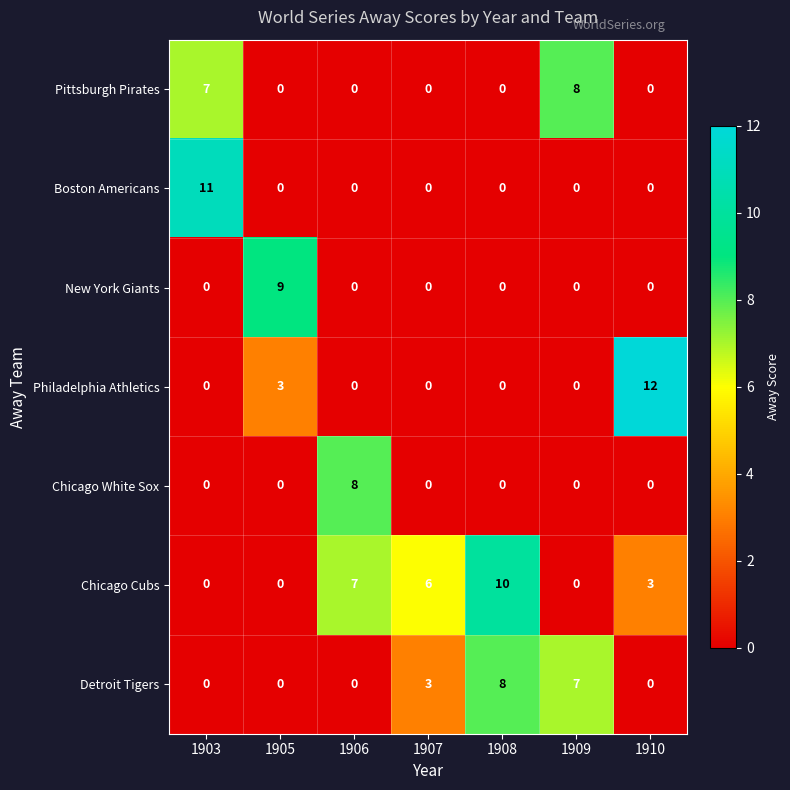

What is the difference between the maximum and second lowest values in the Chicago White Sox series?

8